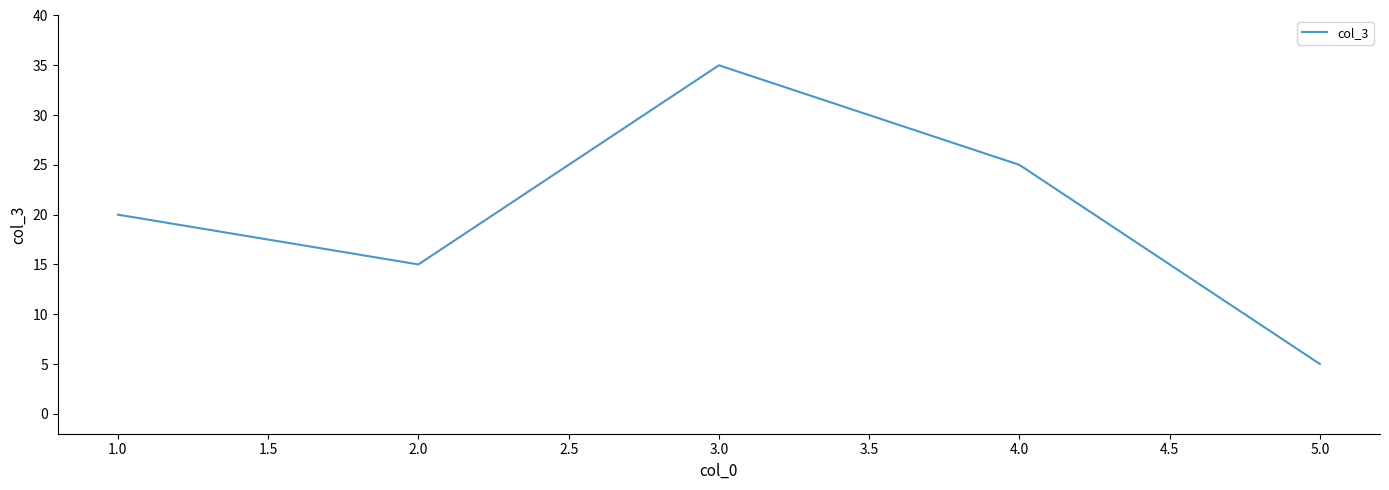

At which label is the value closest to 20?

1.0